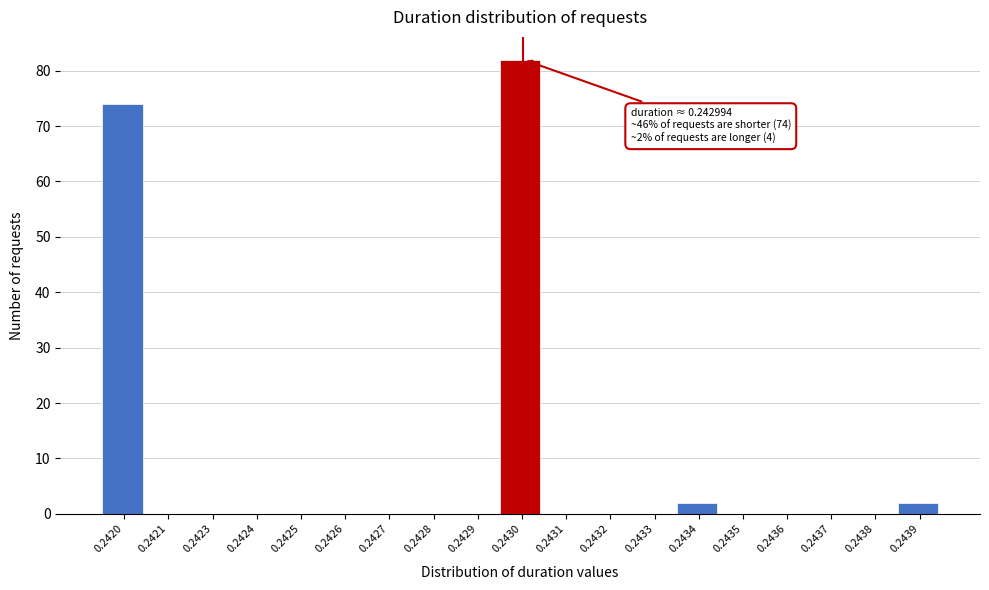

Reading left to right, extract all data points from this chart.

0.2420=74	0.2421=0	0.2423=0	0.2424=0	0.2425=0	0.2426=0	0.2427=0	0.2428=0	0.2429=0	0.2430=82	0.2431=0	0.2432=0	0.2433=0	0.2434=2	0.2435=0	0.2436=0	0.2437=0	0.2438=0	0.2439=2